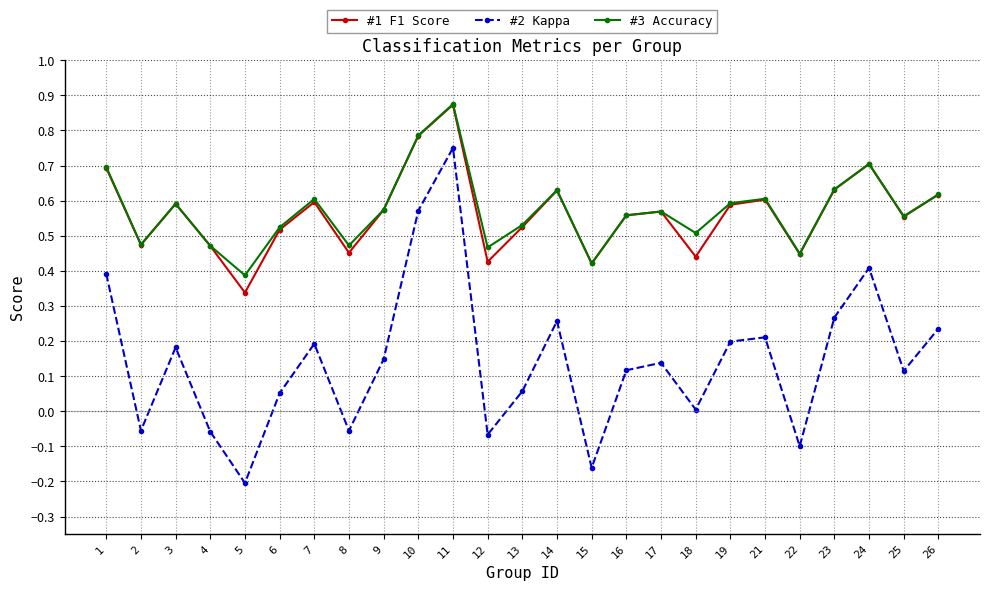

Count the number of categories in the chart.

25